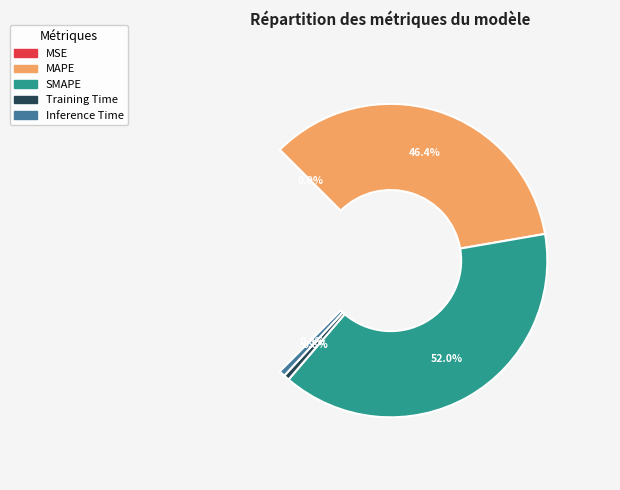

What is the change in value from MAPE to Inference Time?

-21.3